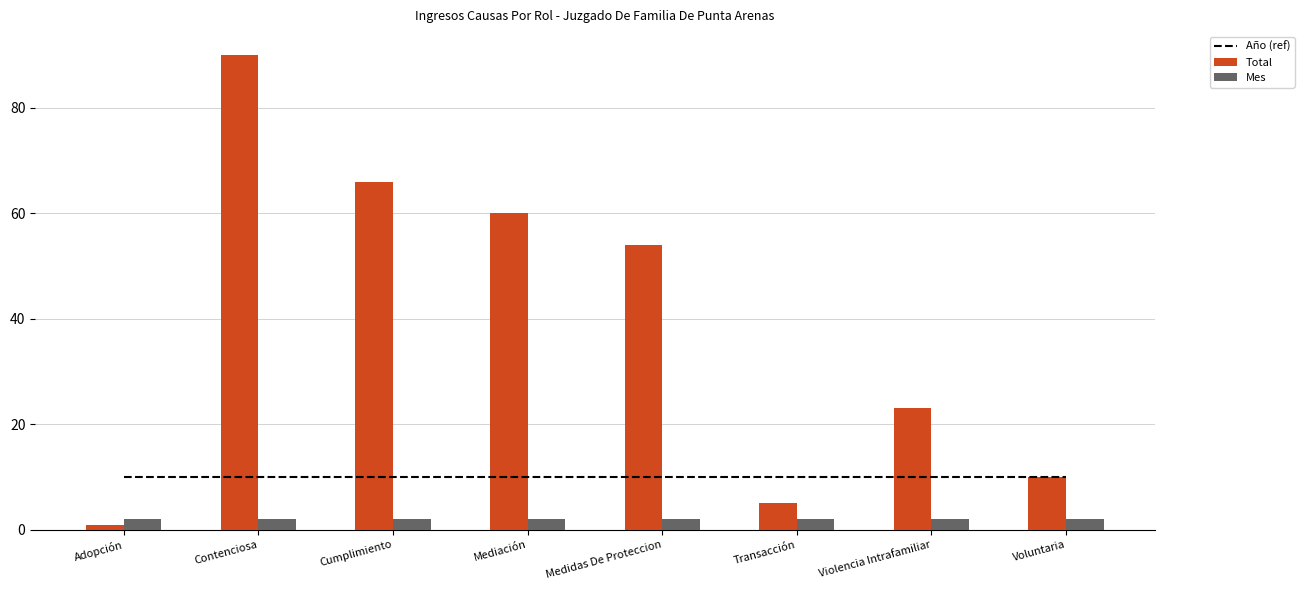

The Año (ref) series shows 15 at Violencia Intrafamiliar. True or false?

False